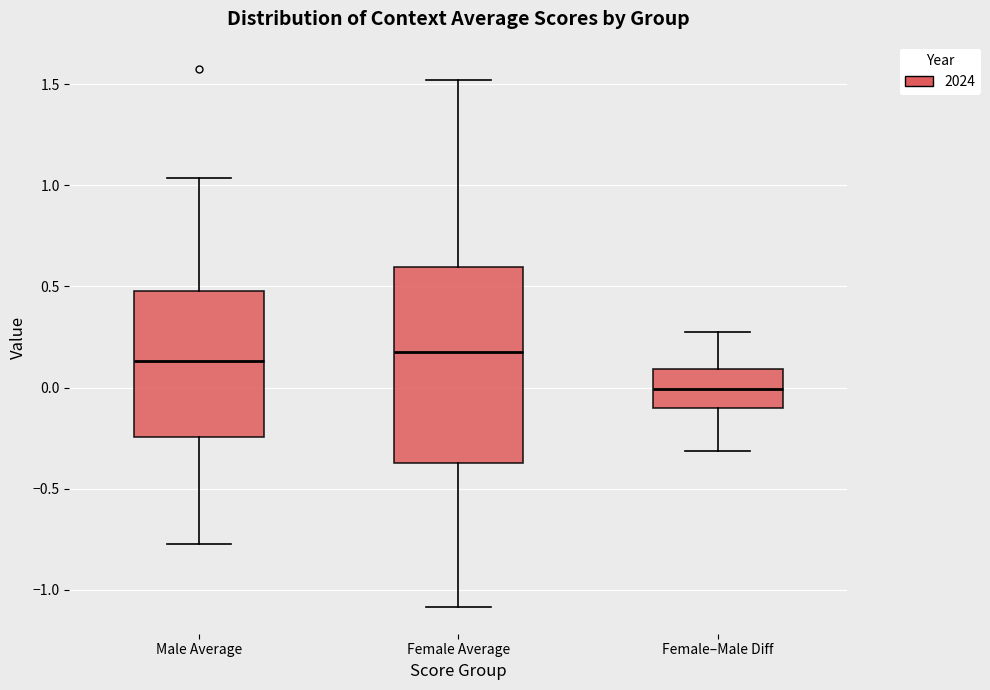

Reading left to right, read every box against the y-axis: the position of its median line, the range the box covers, and the ends of its whiskers. The values are not printed on the chart, so give them approximately, as read against the axis.

Male Average: median 0.15, box -0.25 to 0.50, whiskers -0.75 to 1.05
Female Average: median 0.20, box -0.40 to 0.60, whiskers -1.10 to 1.50
Female–Male Diff: median 0.00, box -0.10 to 0.10, whiskers -0.30 to 0.25